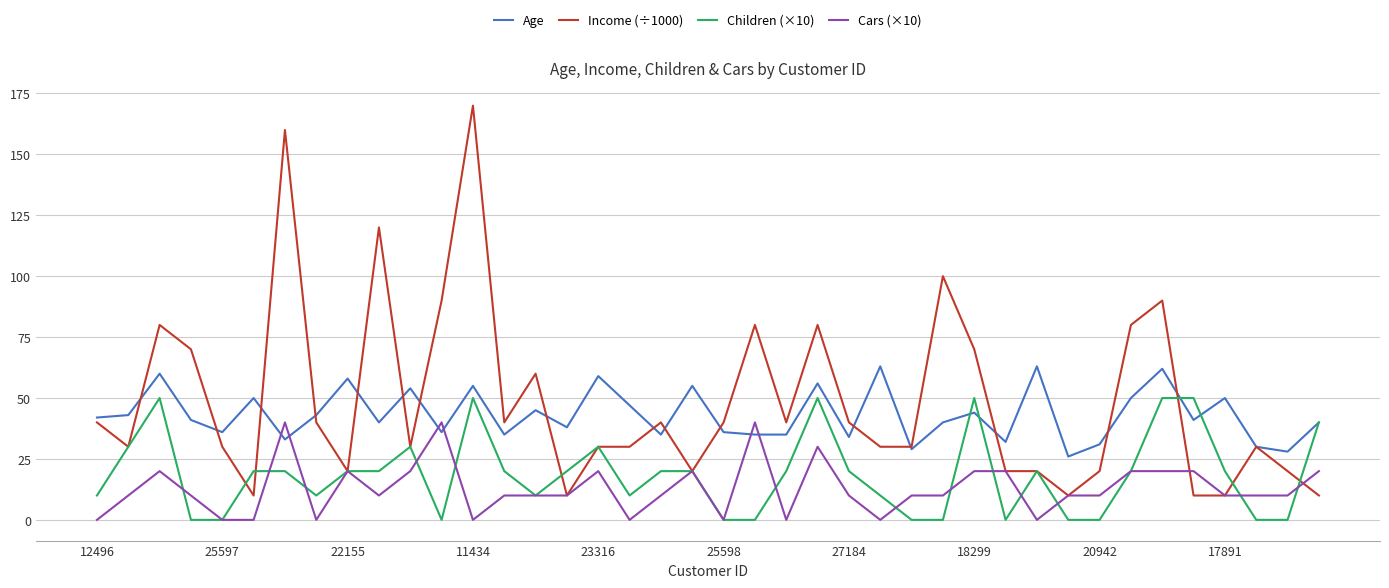

Which series has the widest spread of values?

Income (÷1000)